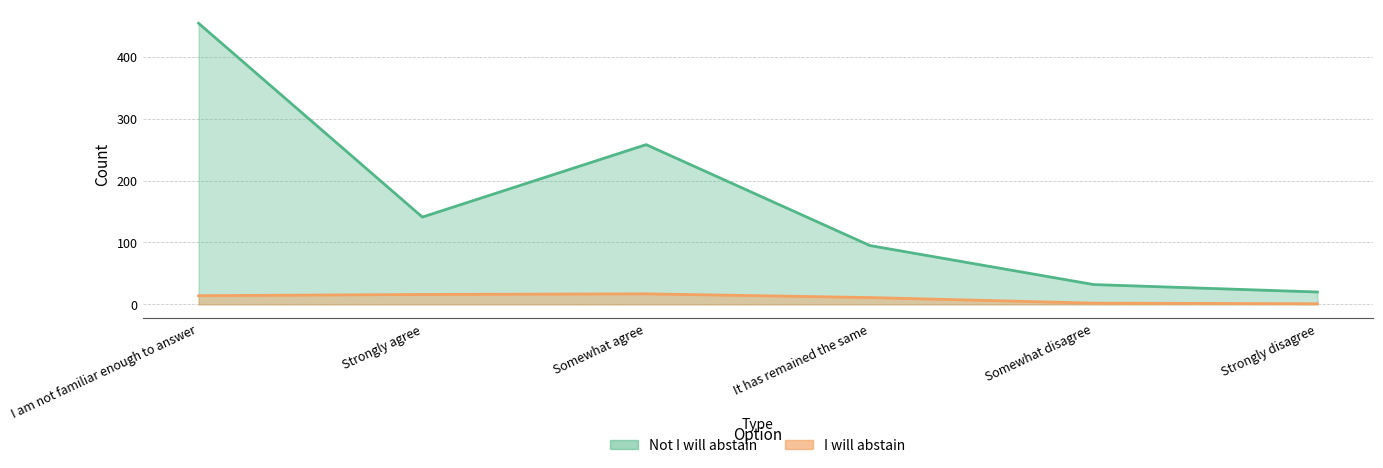

Is it true that Not I will abstain equals 141 at Strongly agree?

True